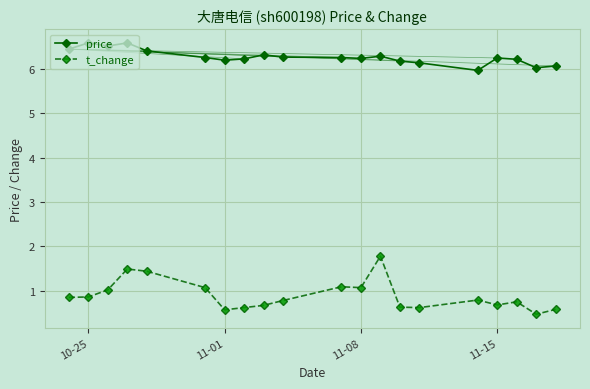

What is the value of the price point at the 10th from the left?

6.3